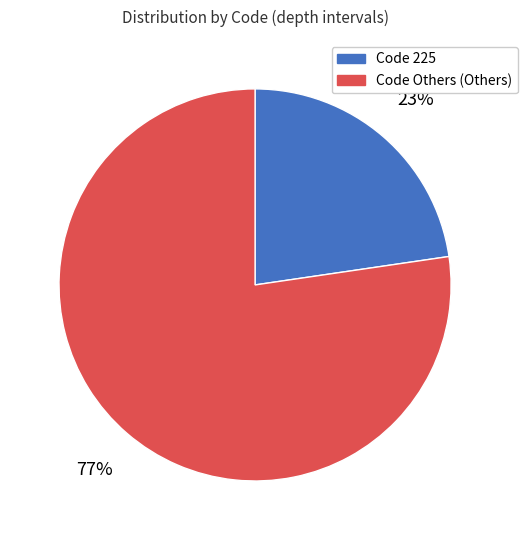

How many segments does this pie chart have?

2